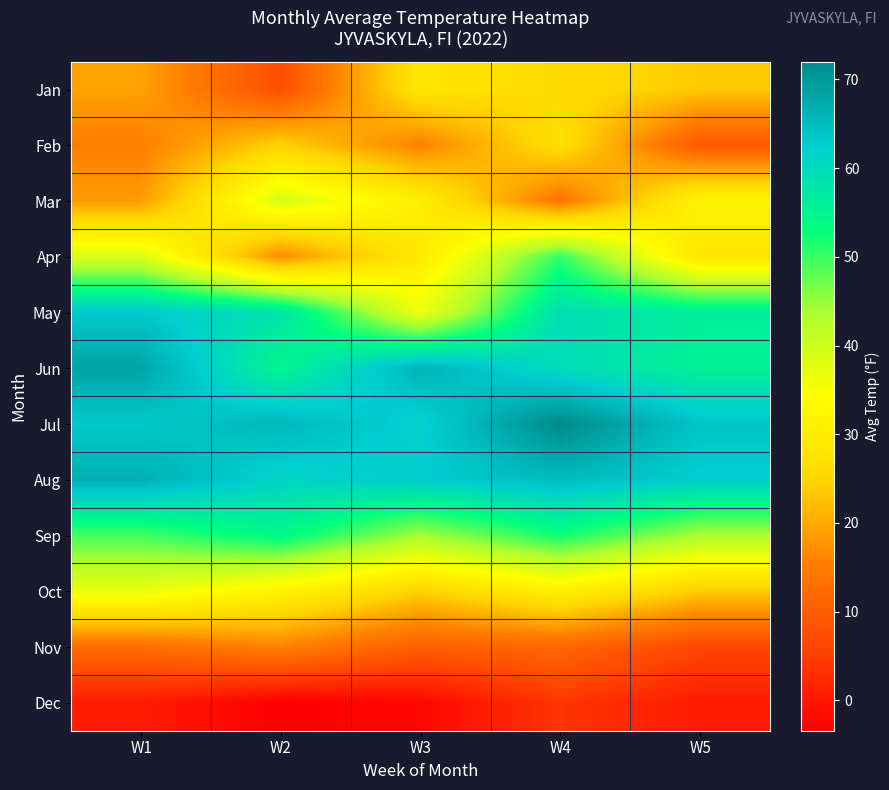

At how many categories does at least one series exceed 47?

5